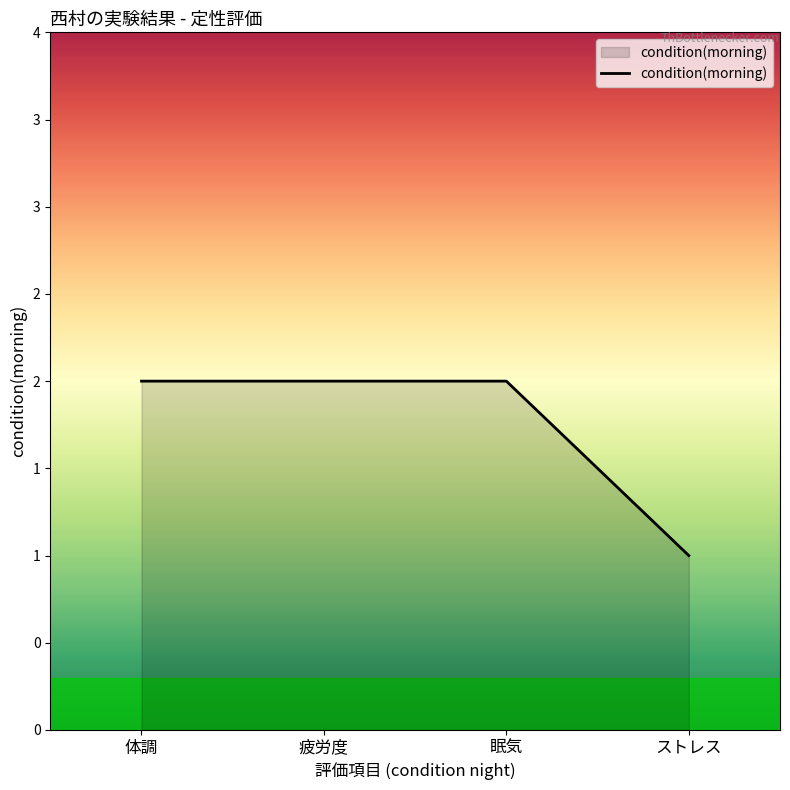

What is the change in value from 体調 to ストレス?

-1